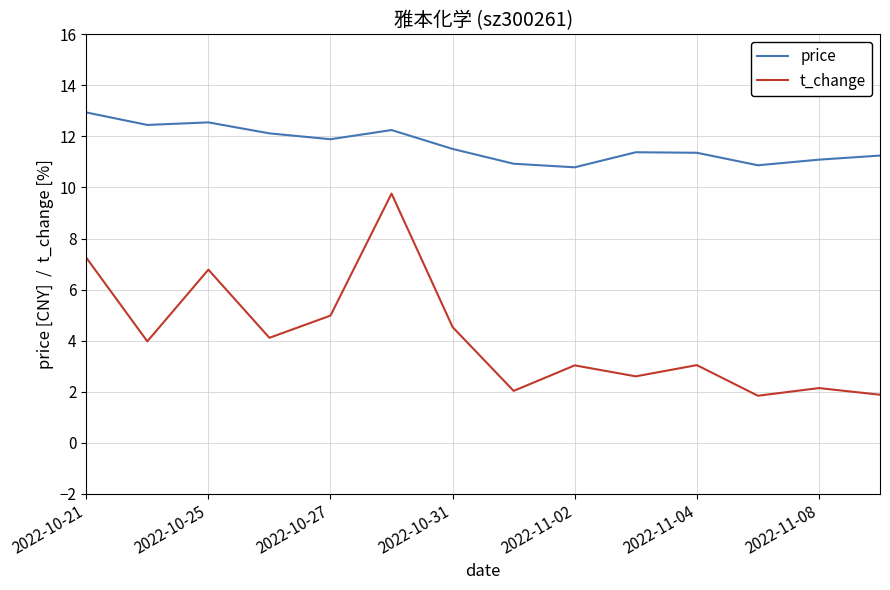

Does the chart have visible grid lines?

Yes